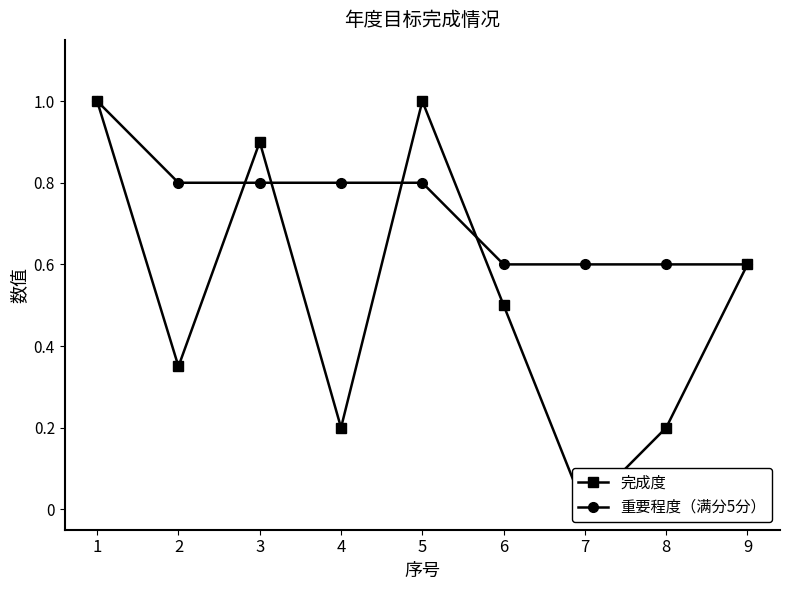

Between which two adjacent categories do 完成度 and 重要程度（满分5分） first intersect?

2 and 3